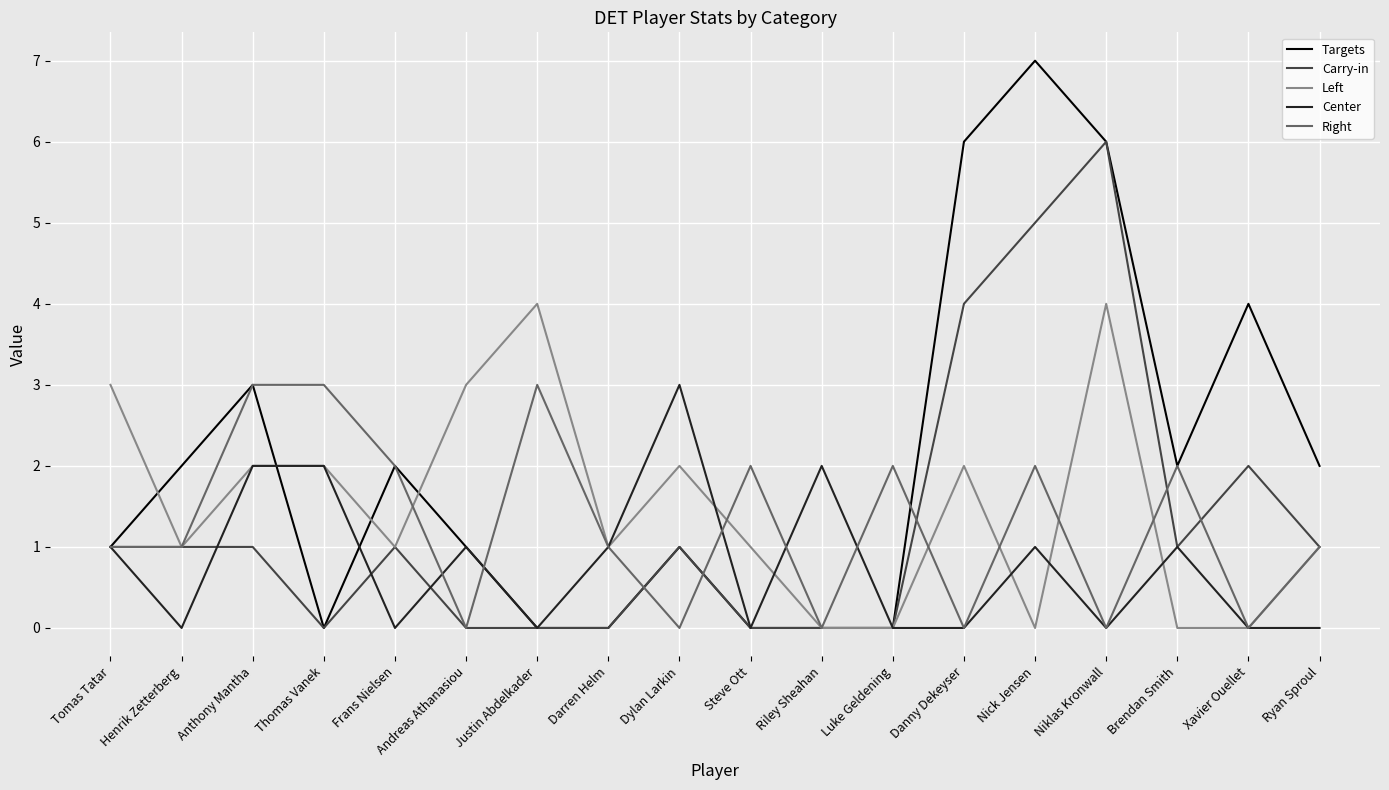

What position from the left is Ryan Sproul?

18